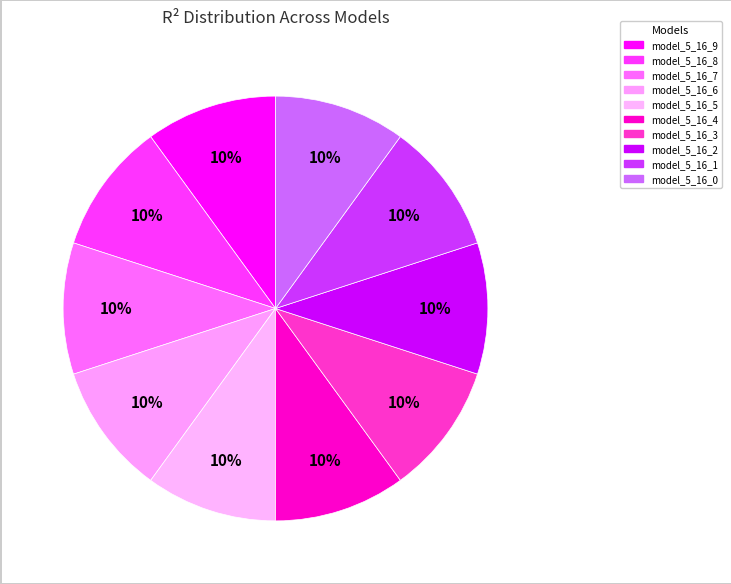

Rank the categories by value from lowest to highest.

model_5_16_0, model_5_16_1, model_5_16_2, model_5_16_3, model_5_16_4, model_5_16_5, model_5_16_6, model_5_16_7, model_5_16_8, model_5_16_9